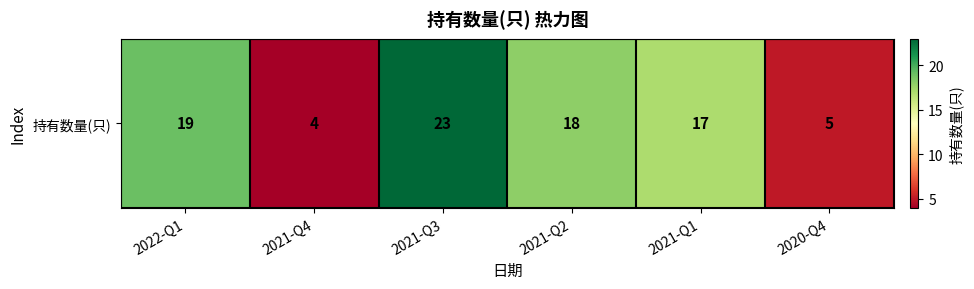

The chart shows a value of 23 at 2021-Q3. True or false?

True